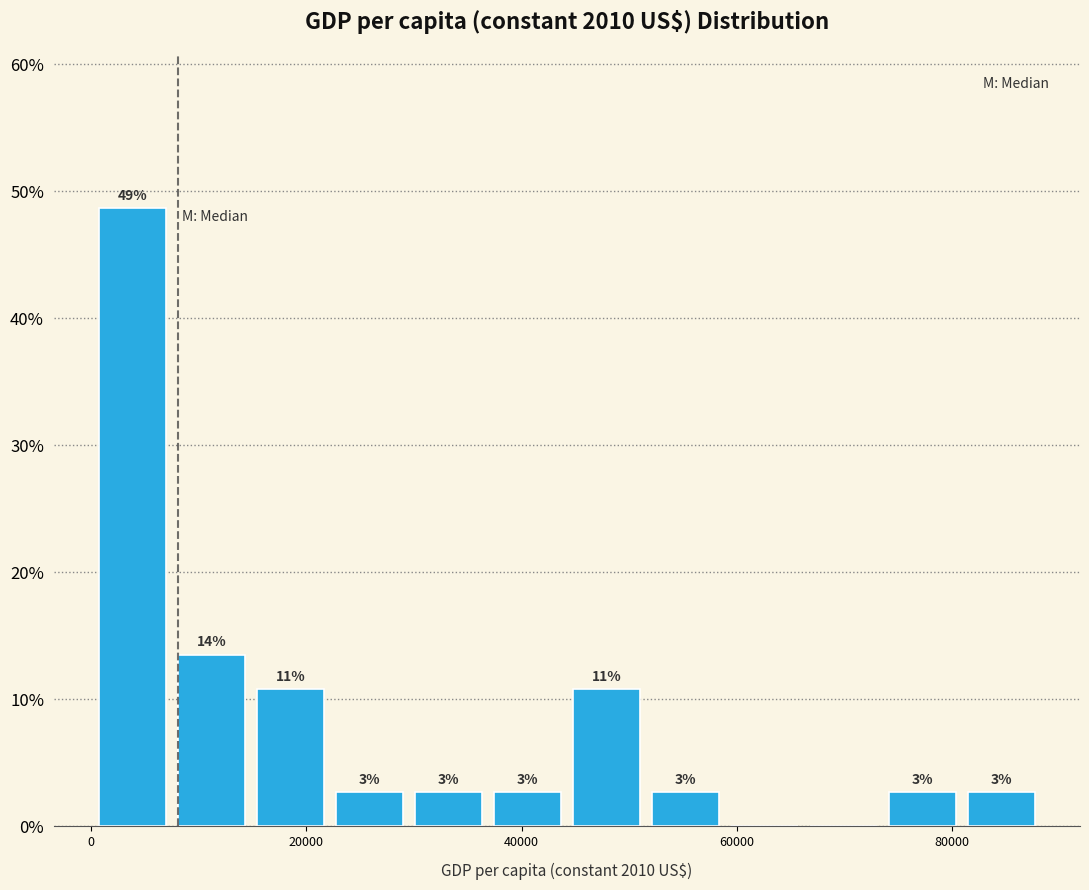

Around what value on the x-axis is the tallest bar? Give the approximate position of its centre, as read against the axis.

4000